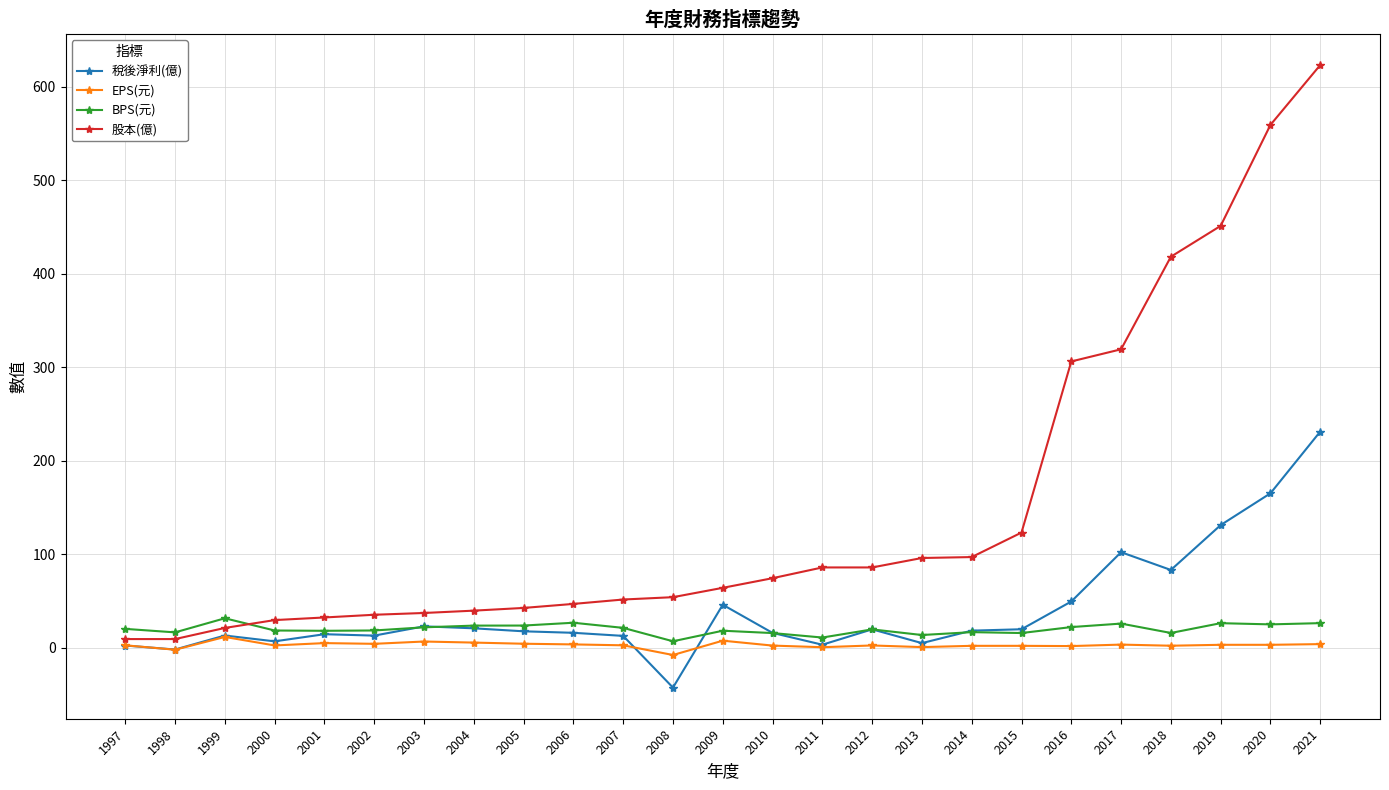

What is the value of the 股本(億) point at the 14th from the left?

74.2